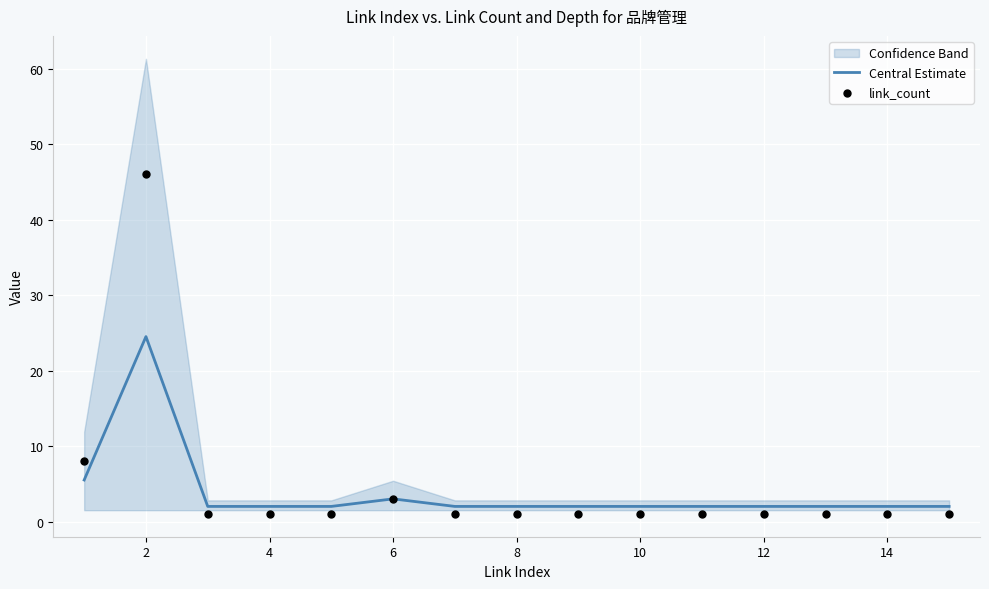

Which series has the largest total across all categories?

link_count